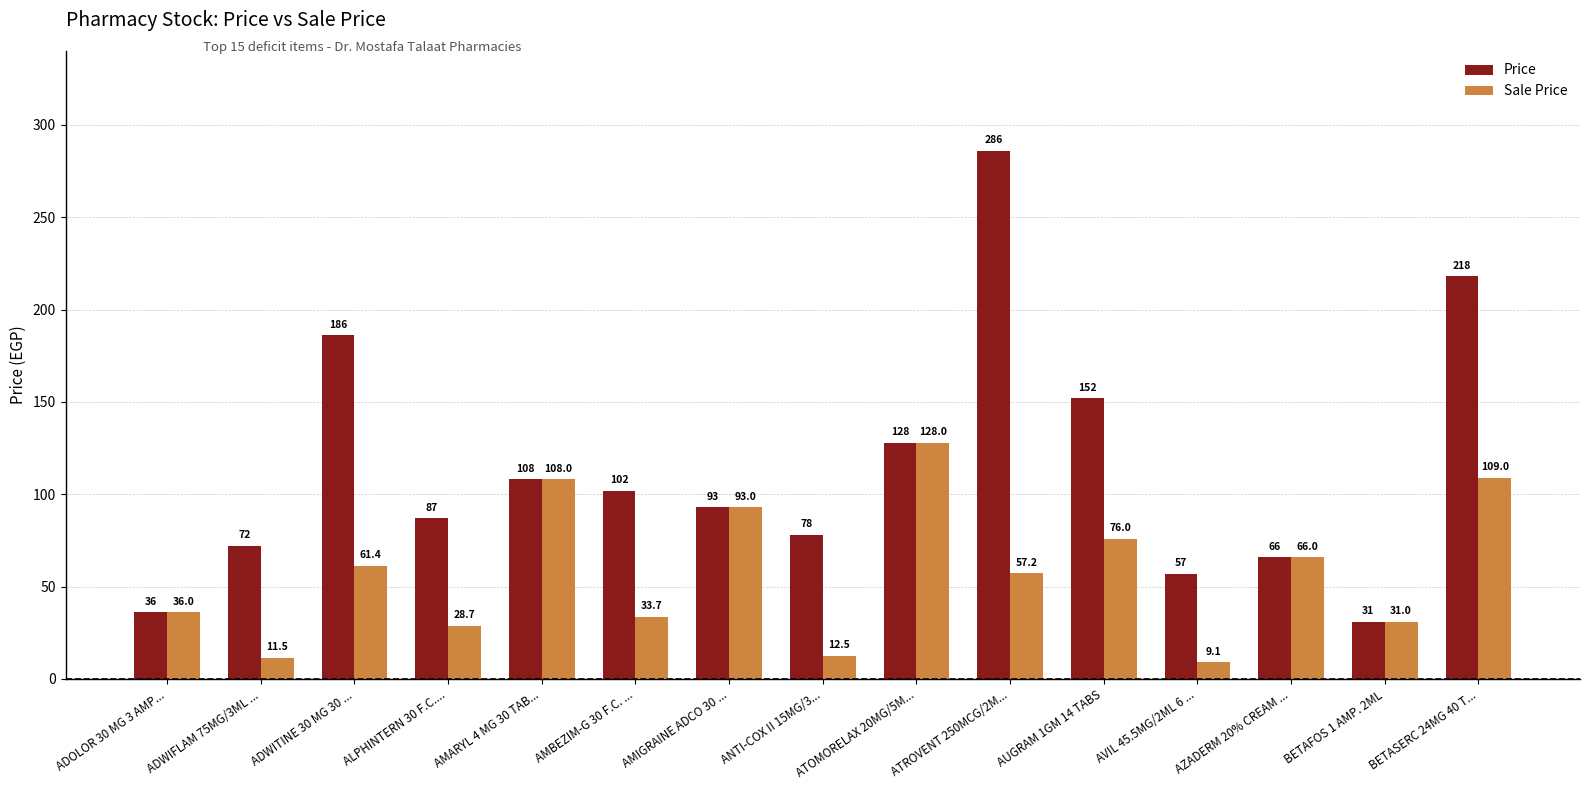

What is the label of the 14th bar from the right?

ADWIFLAM 75MG/3ML ...